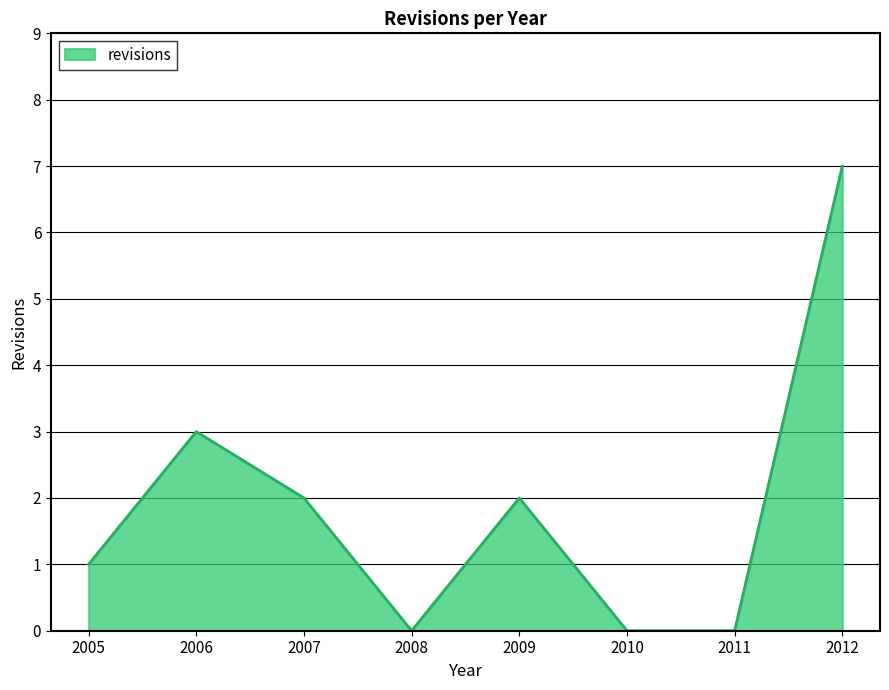

Where does the data first go above 2?

2006